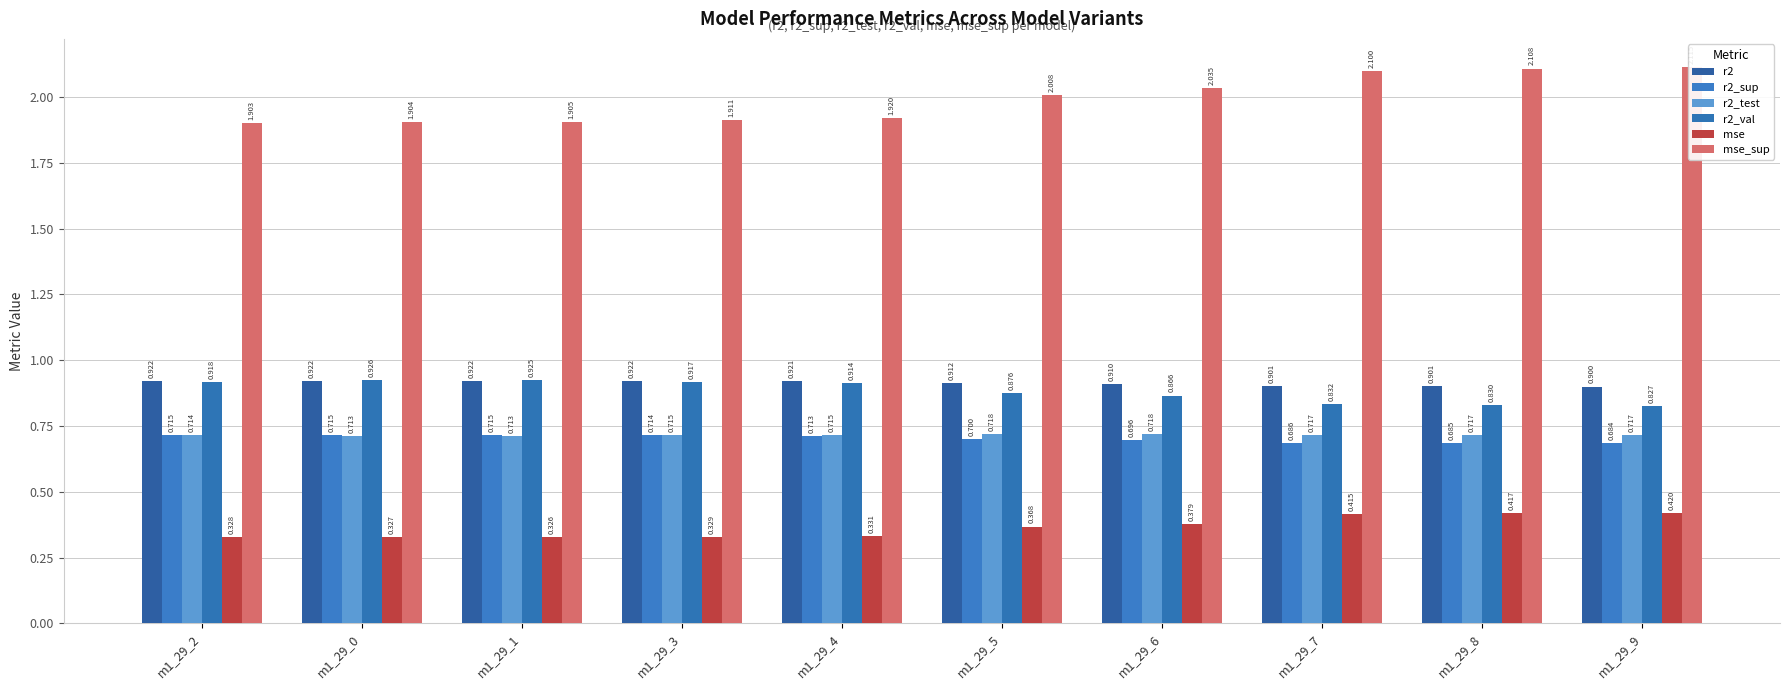

What is the label of the 7th bar from the right?

m1_29_3